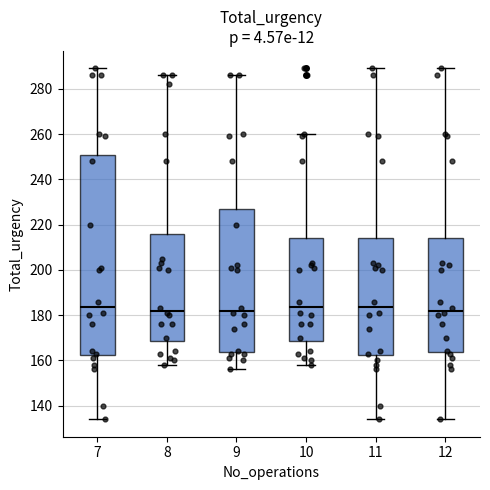

Comparing the boxes themselves (not the whiskers), which one is the tallest?

7